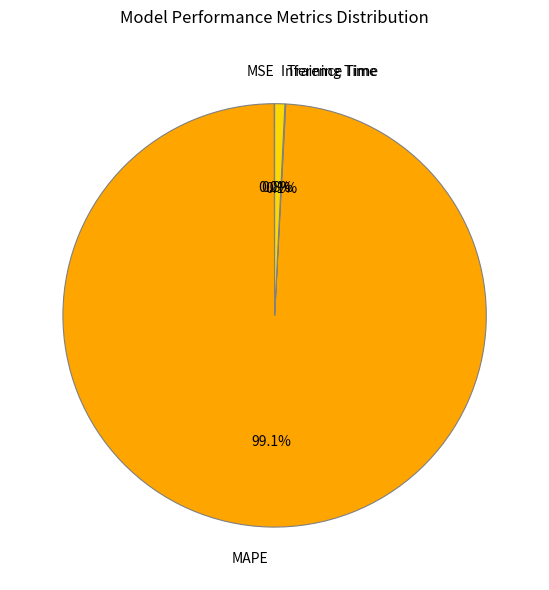

Which slice is the largest?

MAPE